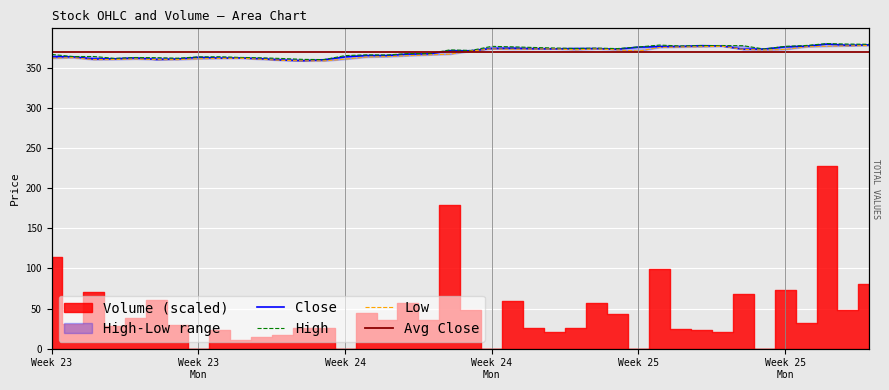

List the labels in order of Close value, largest first.

2023-06-15 11:15, 2023-06-15 13:15, 2023-06-15 12:15, 2023-06-14 12:15, 2023-06-14 13:15, 2023-06-15 10:15, 2023-06-14 11:15, 2023-06-14 10:15, 2023-06-15 09:15, 2023-06-14 09:15, 2023-06-13 10:15, 2023-06-13 09:15, 2023-06-13 13:15, 2023-06-13 14:15, 2023-06-13 11:15, 2023-06-13 12:15, 2023-06-14 15:15, 2023-06-13 15:15, 2023-06-14 14:15, 2023-06-12 14:15, 2023-06-12 15:15, 2023-06-12 13:15, 2023-06-12 12:15, 2023-06-12 10:15, 2023-06-12 11:15, 2023-06-08 10:15, 2023-06-08 09:15, 2023-06-12 09:15, 2023-06-09 09:15, 2023-06-08 13:15, 2023-06-09 11:15, 2023-06-09 10:15, 2023-06-09 12:15, 2023-06-08 12:15, 2023-06-08 11:15, 2023-06-08 15:15, 2023-06-08 14:15, 2023-06-09 15:15, 2023-06-09 13:15, 2023-06-09 14:15